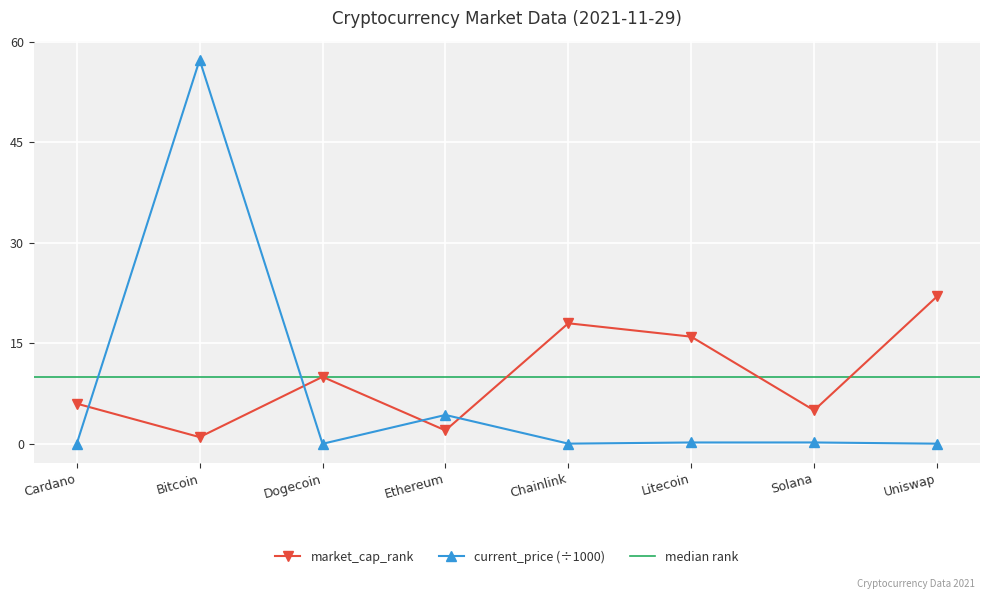

Reading left to right, list all the values displayed in this chart.

current_price: 0.0	57.3	0.0	4.3	0.0	0.2	0.2	0.0
market_cap_rank: 6.0	1.0	10.0	2.0	18.0	16.0	5.0	22.0